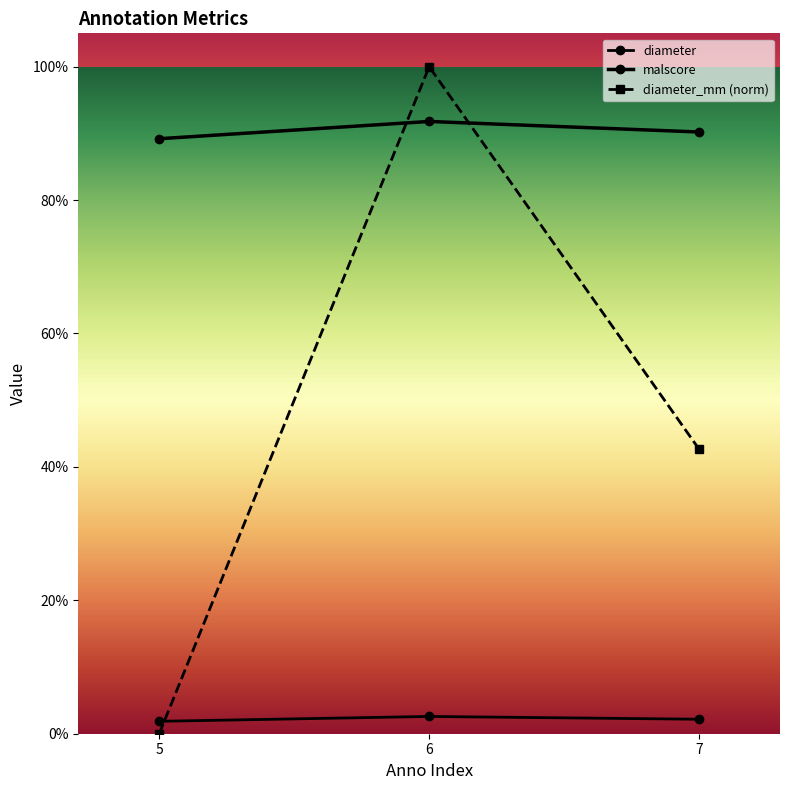

Reading right to left, transcribe all the data shown in this chart.

diameter: 0.0	0.0	0.0
malscore: 0.9	0.9	0.9
diameter_mm: 0.4	1.0	0.0